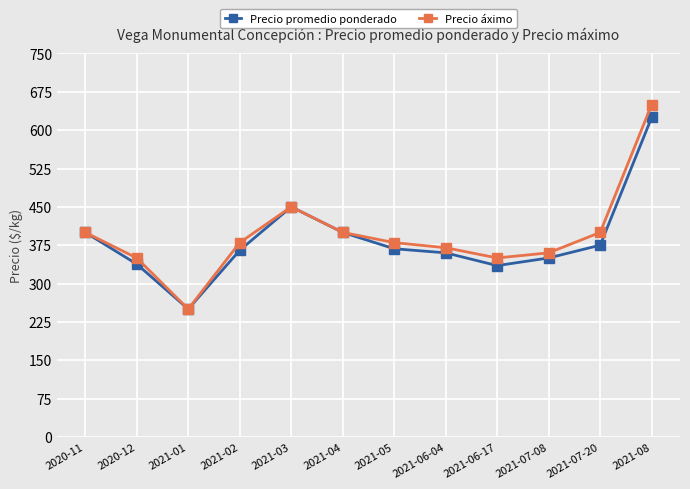

What is the total value across all series at 2021-08?

1275